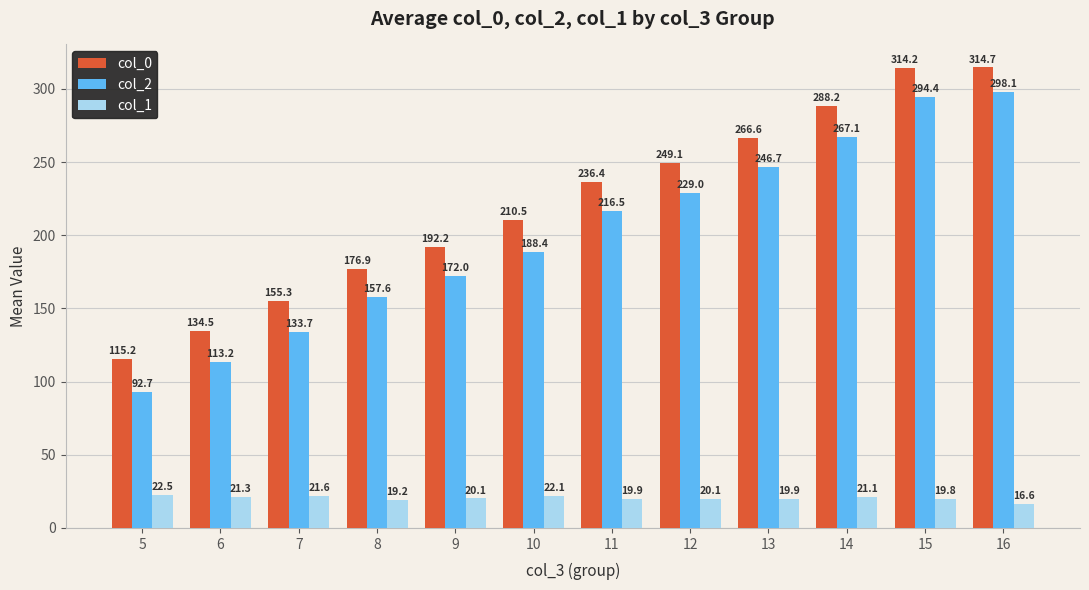

Count the number of data series in this chart.

3